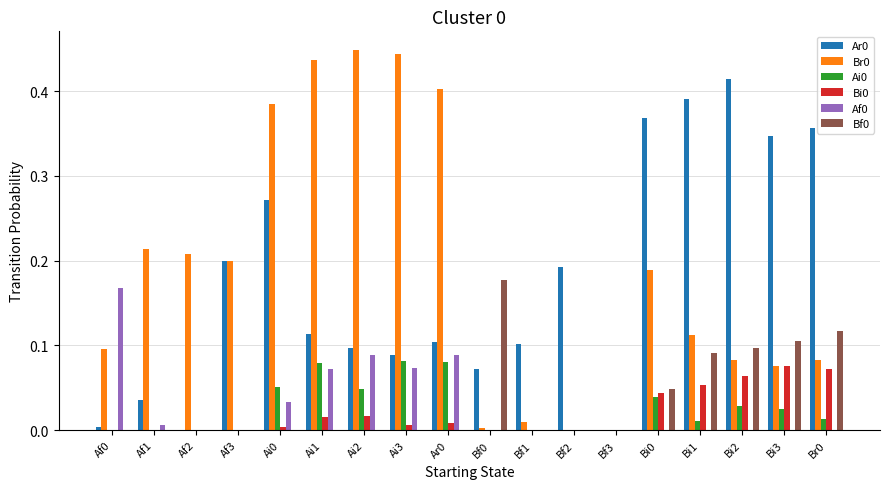

Are the bars horizontal?

No